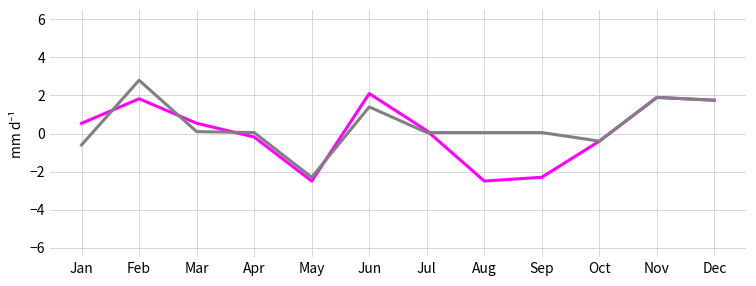

At which category is the sum across all series the highest?

Feb